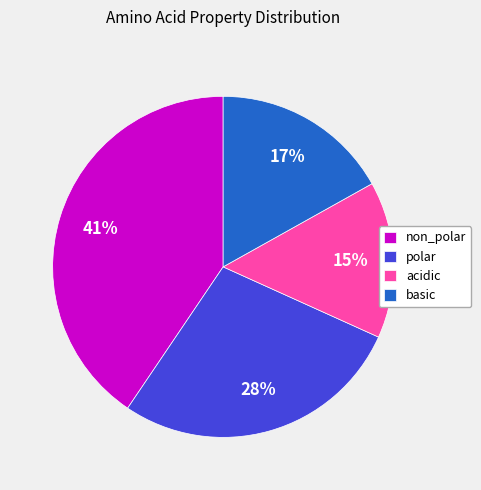

Which slice is the smallest?

acidic